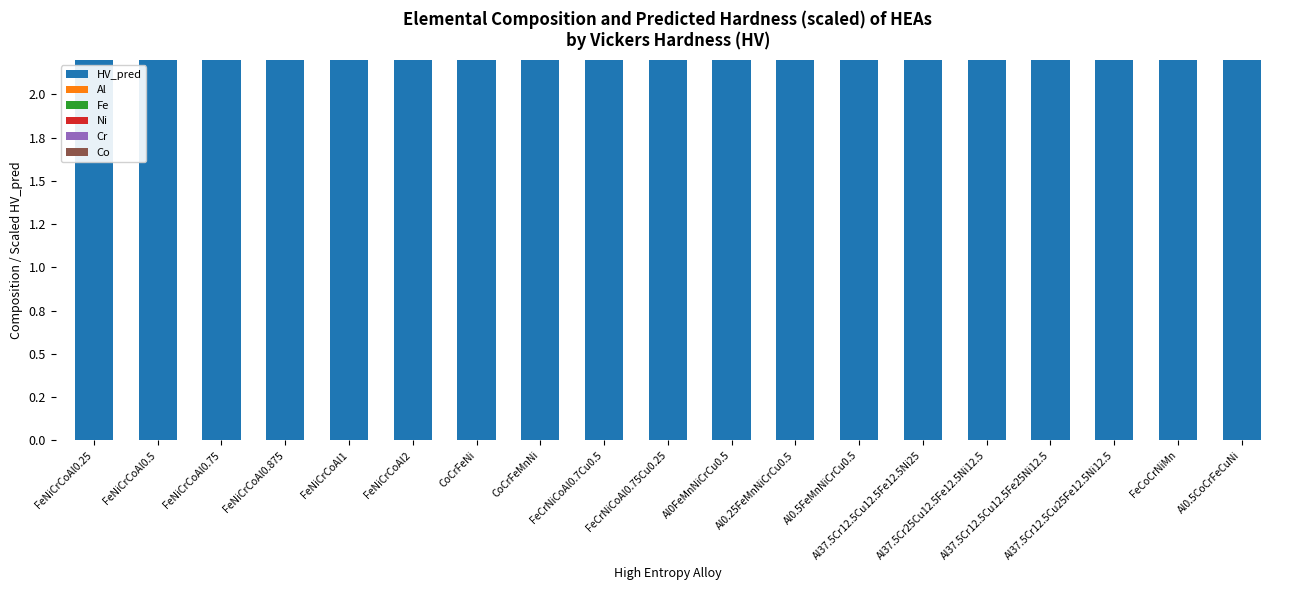

What is the label of the 12th bar from the right?

CoCrFeMnNi